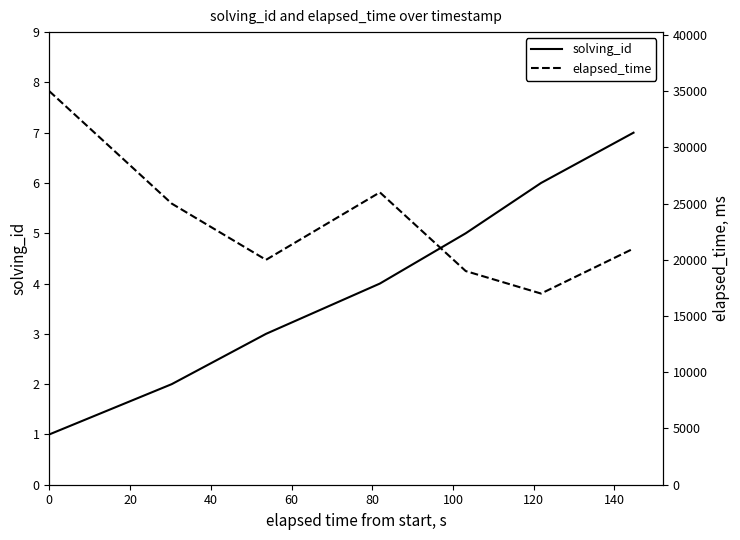

What is the maximum value for solving_id?

7